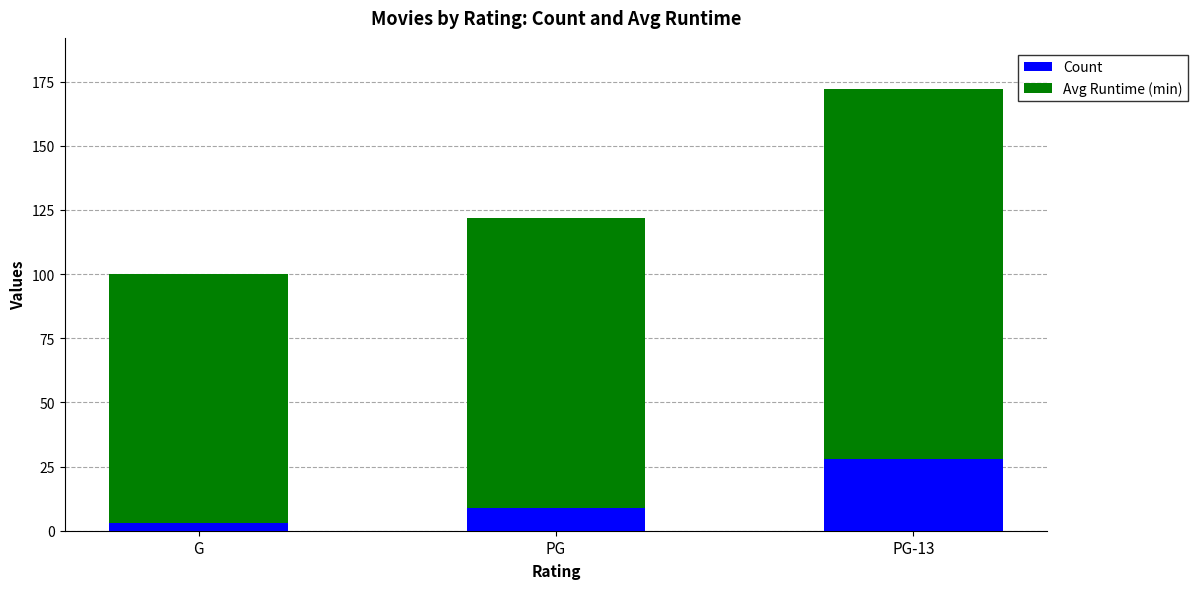

How many Count values are between 3 and 28?

3